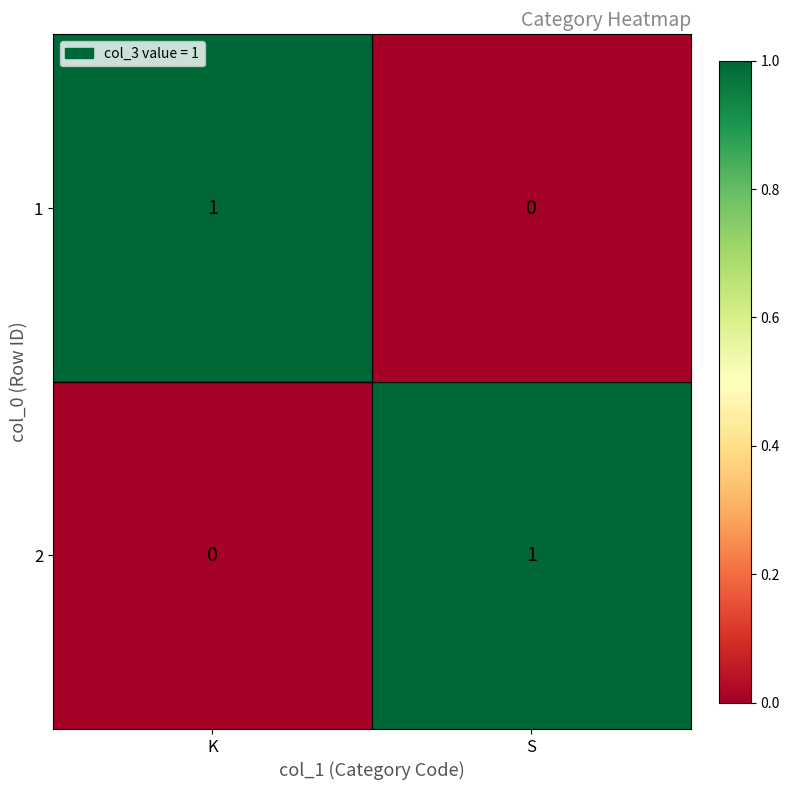

Is the value of 2 at S greater than the value of 1 at S?

Yes